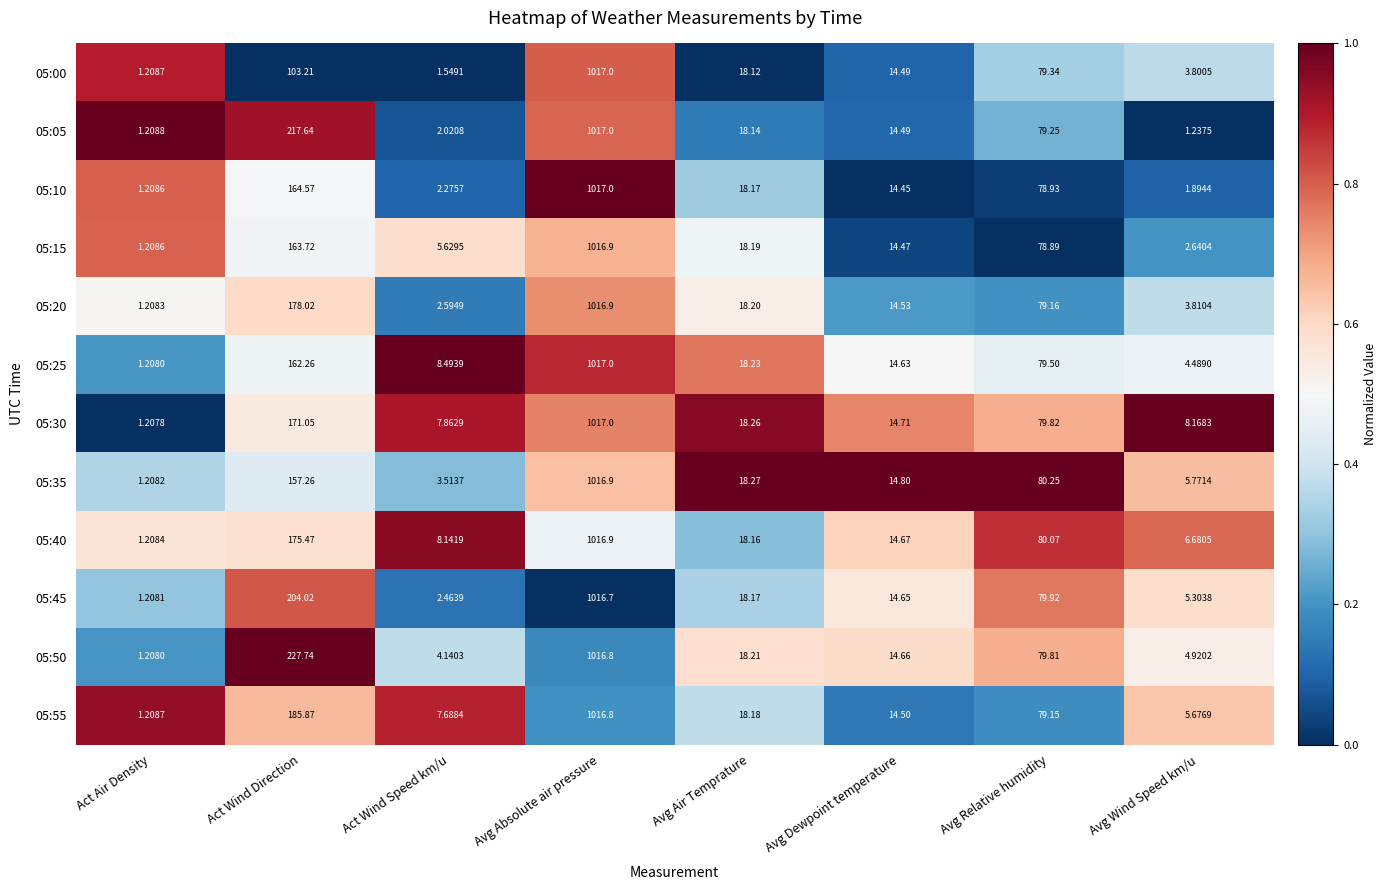

At which label does 05:30 first exceed 18?

Act Wind Direction